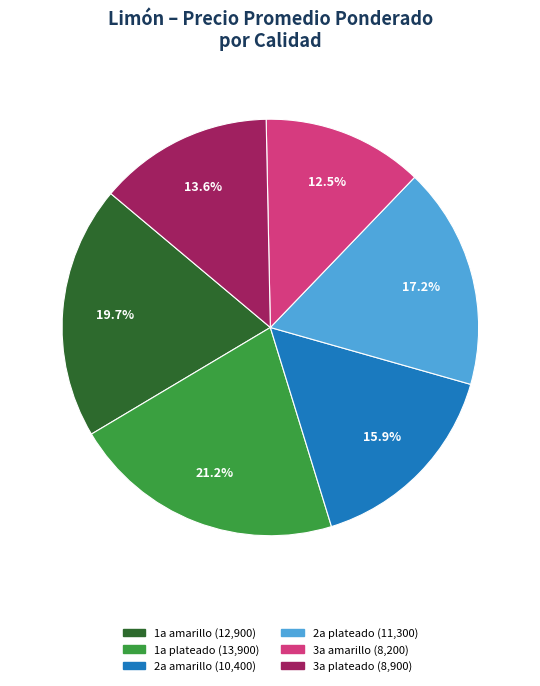

True or false: 3a plateado accounts for 21% of the total.

False